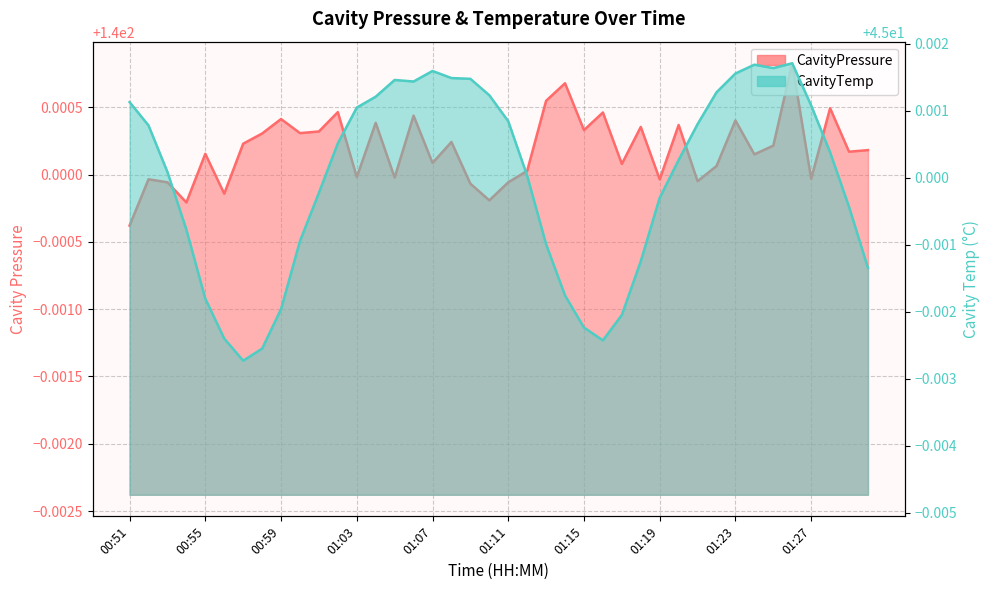

At 21, list the series in order from largest to smallest.

CavityPressure, CavityTemp